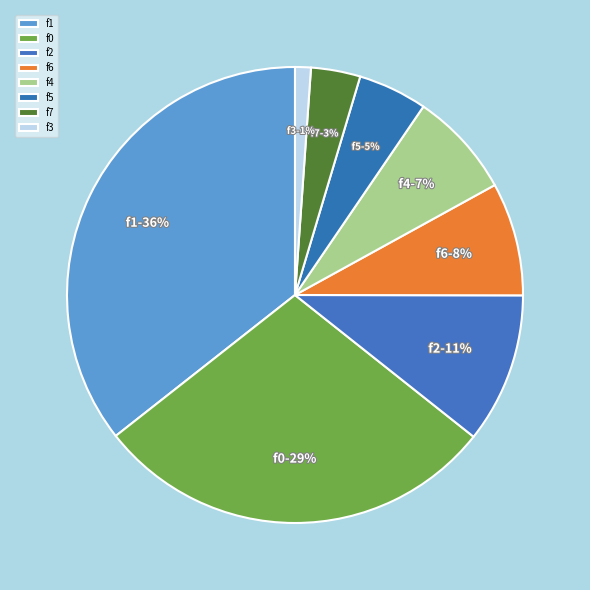

How many slices are in this pie chart?

8